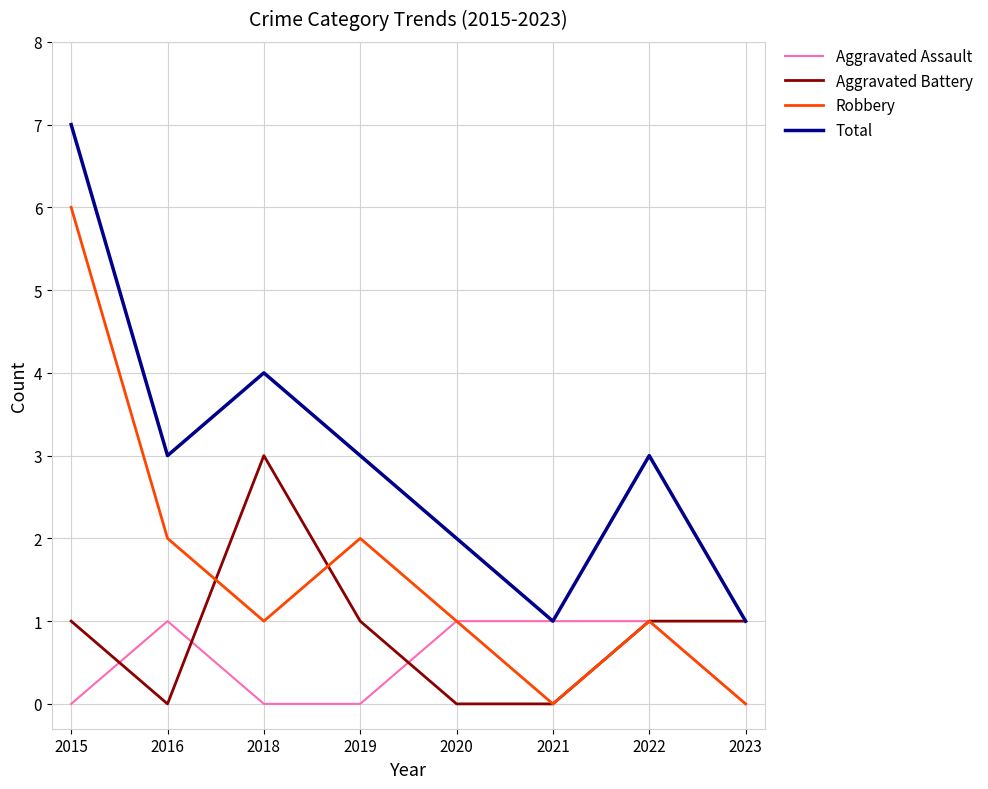

True or false: Total and Robbery cross at least once.

False